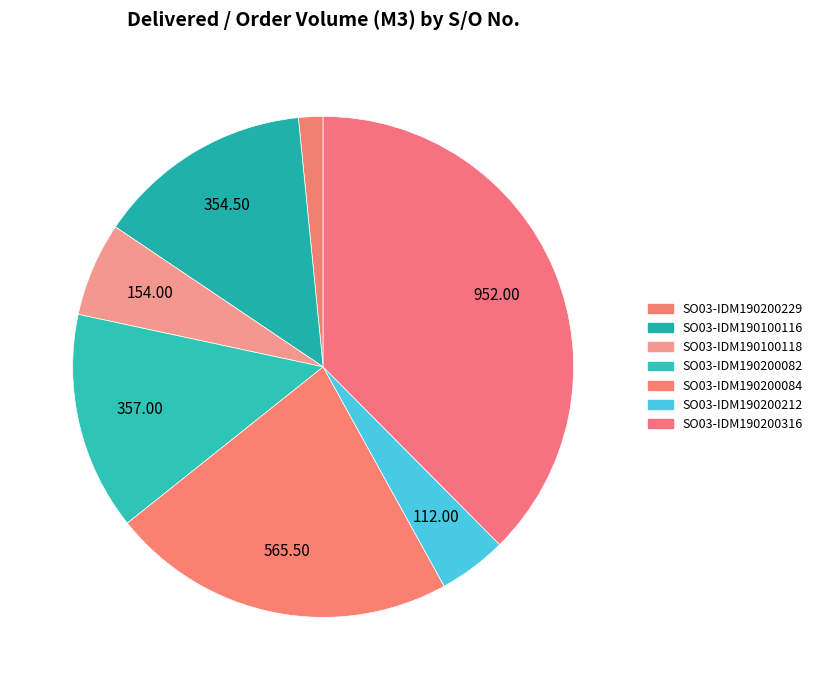

Does SO03-IDM190200082 represent more than half of the total?

No